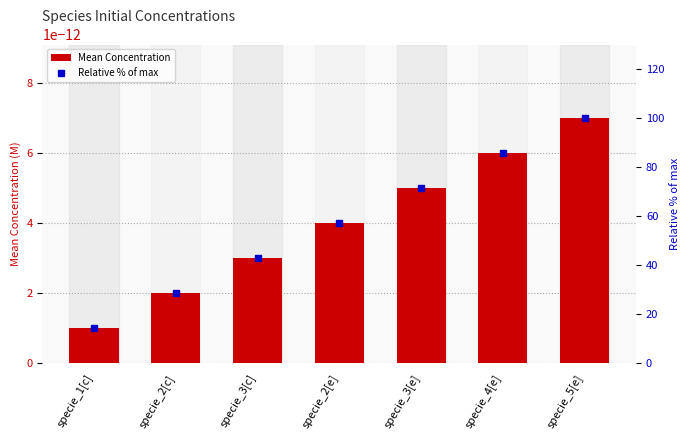

Is it true that Mean Concentration equals 0.0 at specie_3[e]?

True